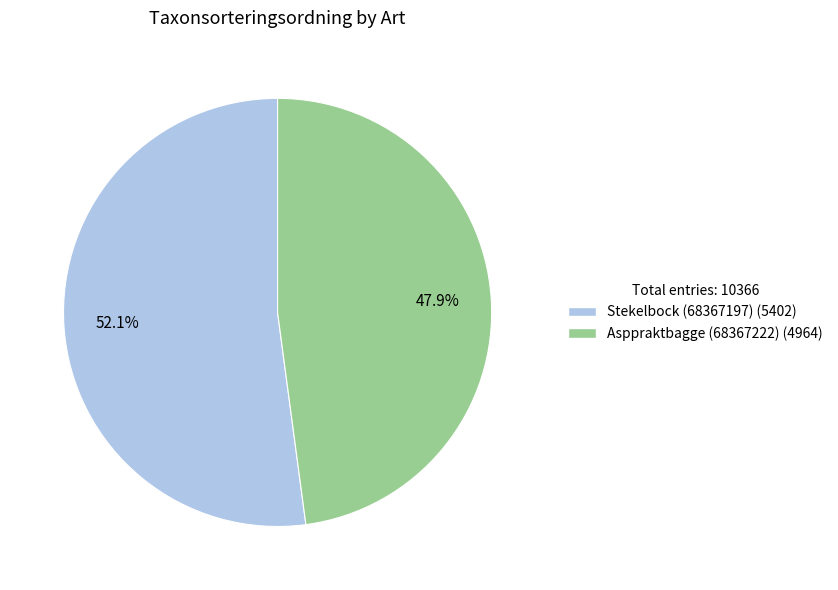

What is the majority slice?

Stekelbock (68367197)